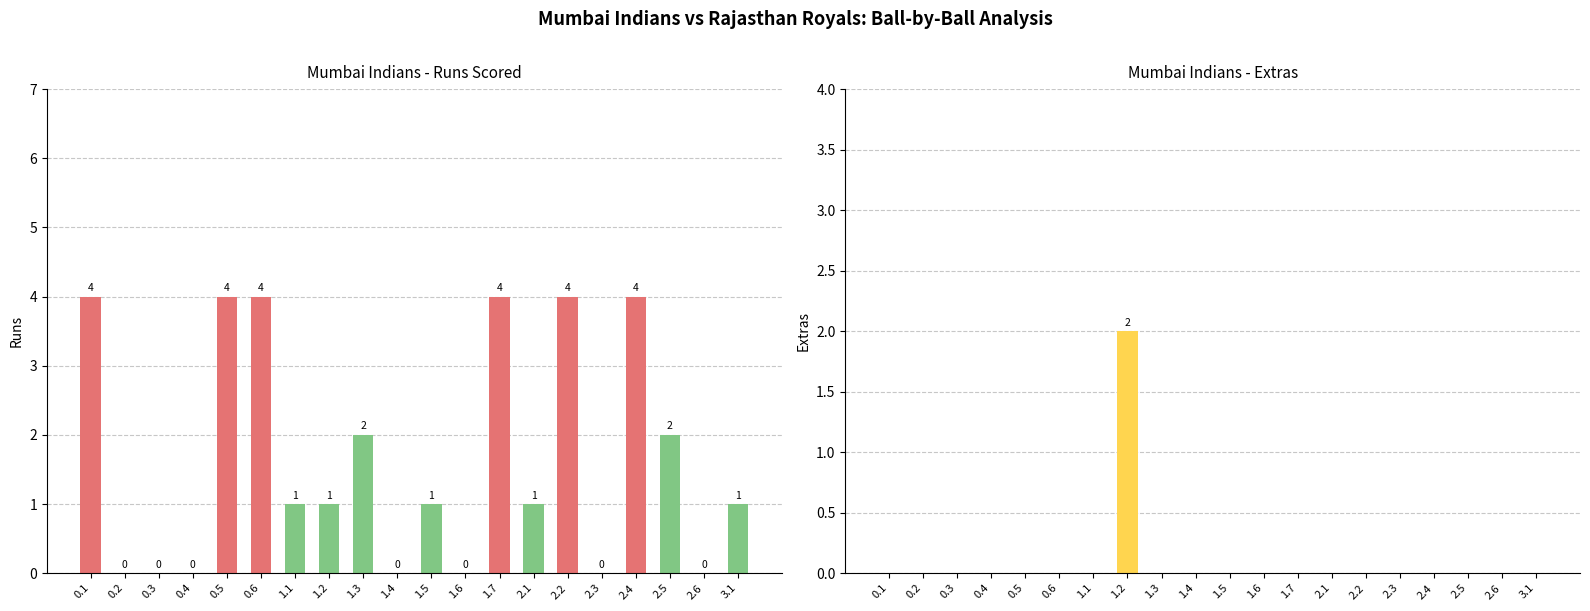

Where is Extras nearest to the value 1?

0.1